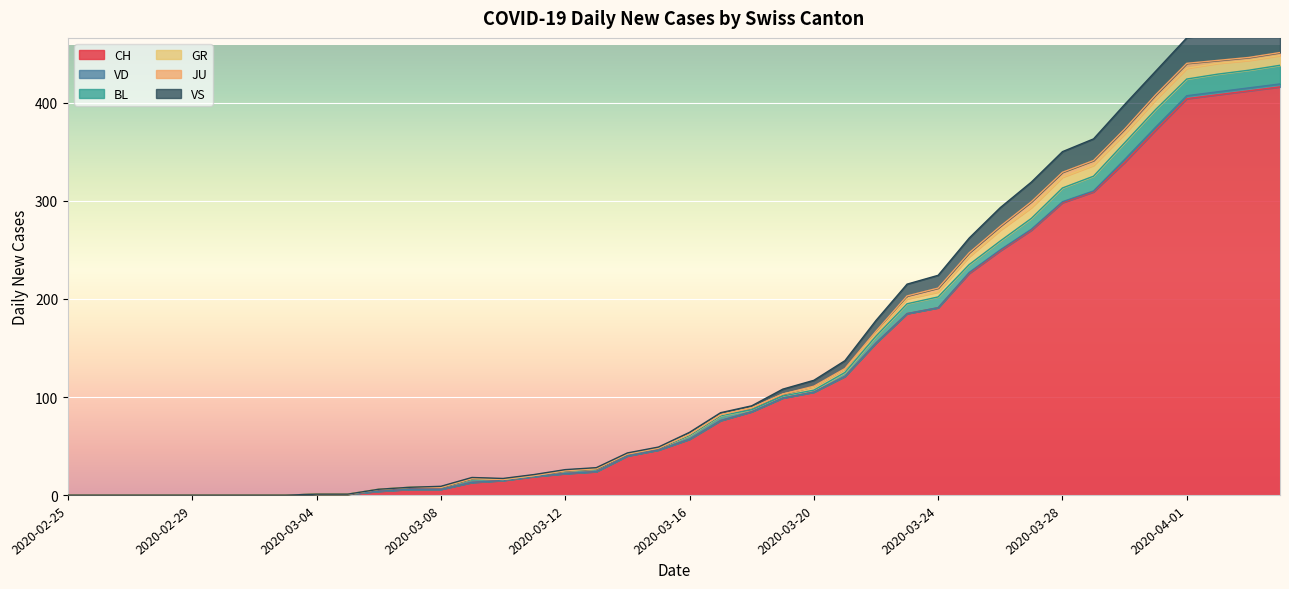

What is the label of the 37th point from the left?

2020-04-01